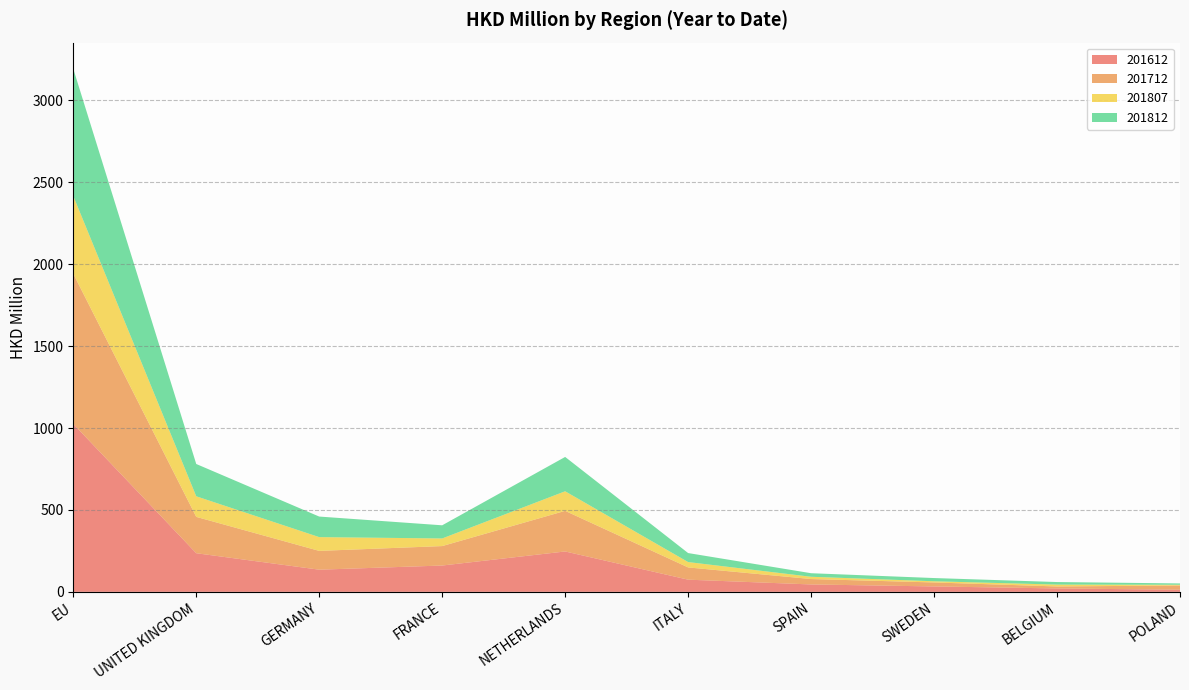

Reading left to right, extract all data points from this chart.

201612: 1025.1	235.8	135.3	160.7	246.5	74.3	45.2	33.0	20.8	12.9
201712: 917.0	222.0	114.7	118.8	247.9	74.8	33.0	24.4	12.1	26.0
201807: 474.5	125.7	84.1	46.6	119.6	32.7	13.9	7.2	11.4	4.5
201812: 776.9	197.1	125.5	80.3	209.6	55.0	21.6	19.7	15.6	8.0